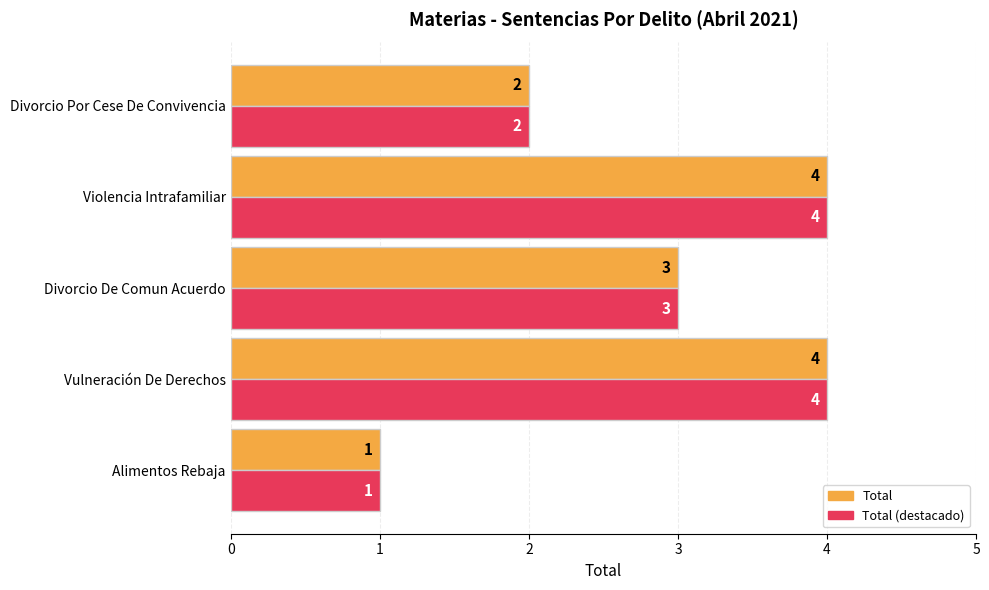

Is the value of Total (destacado) at Divorcio De Comun Acuerdo greater than the value of Total at Divorcio Por Cese De Convivencia?

Yes